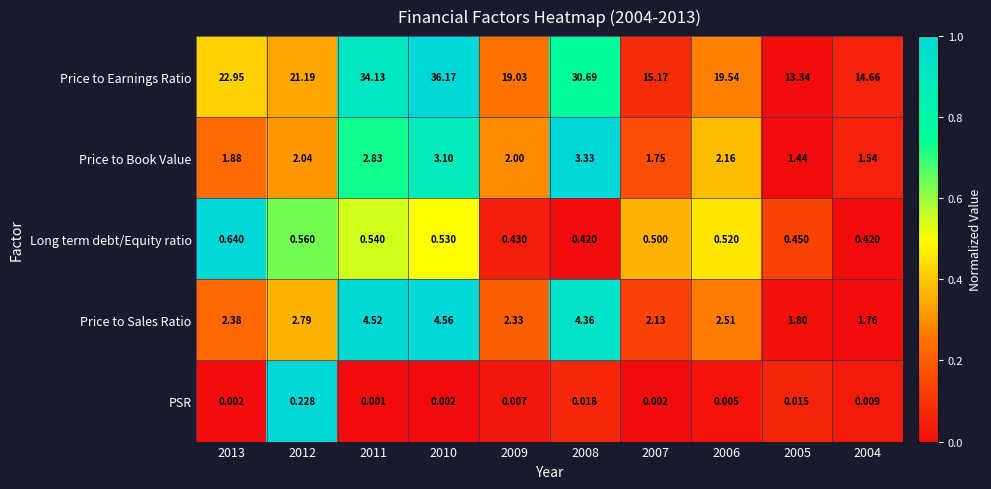

Which series has the widest spread of values?

Price to Earnings Ratio